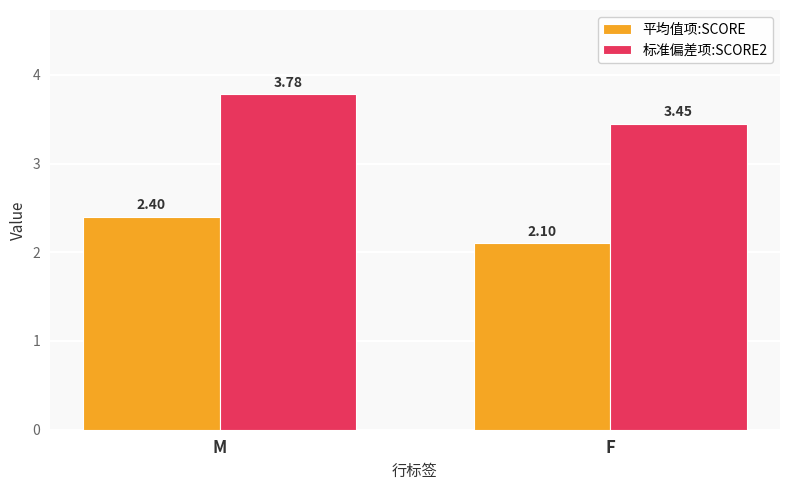

How many bars are there in total?

4